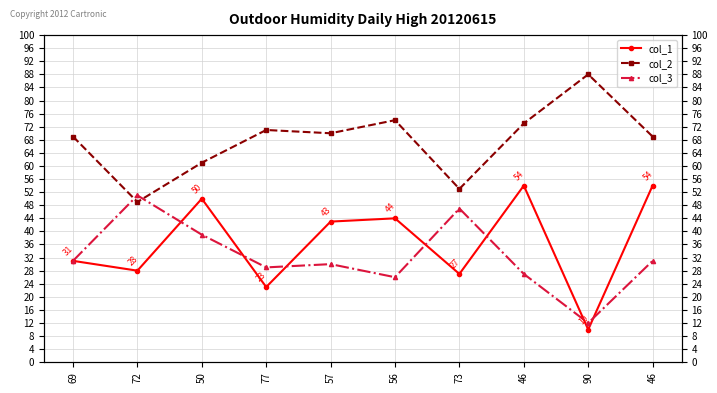

True or false: col_2 and col_1 intersect in this chart.

False